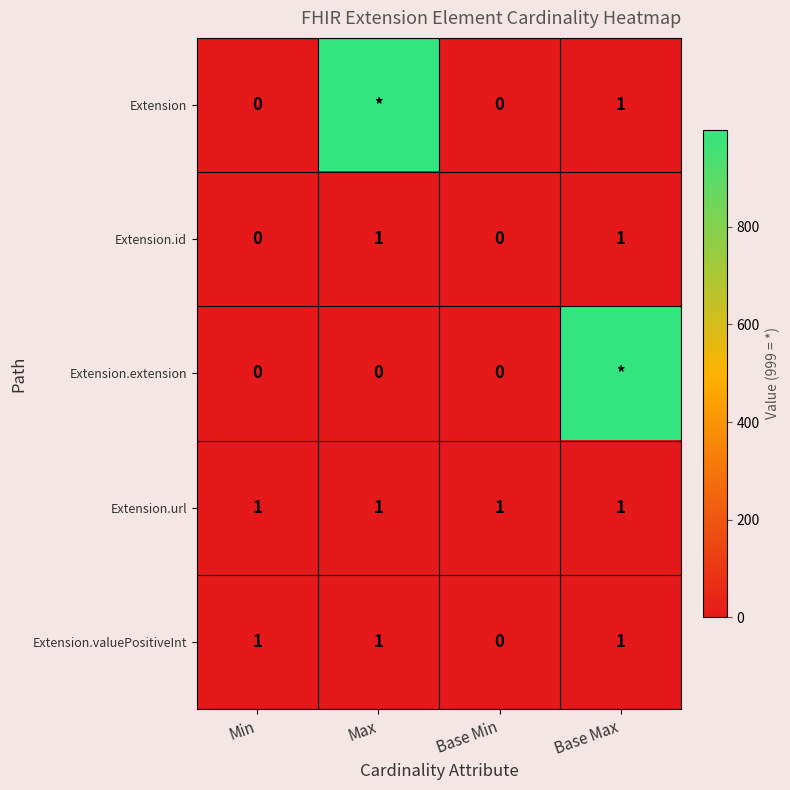

How many positive values does the Extension.id series have?

2